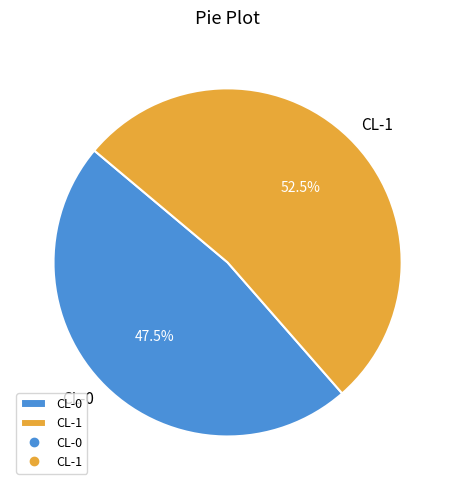

What is the smallest slice in the pie chart?

CL-0